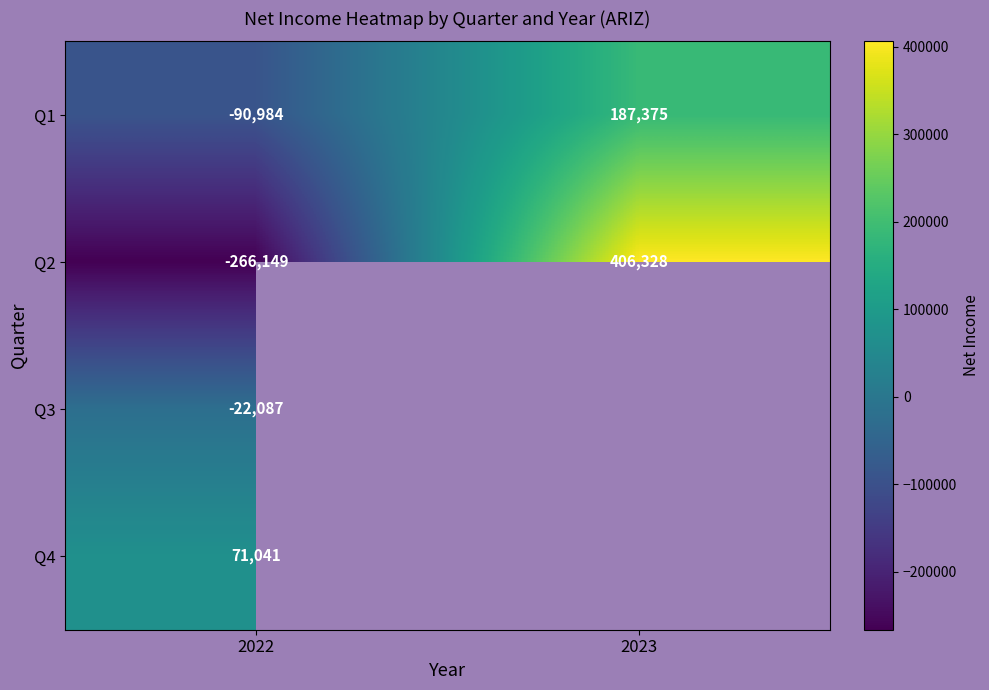

Which category has the lowest value in the Q2 series?

2022